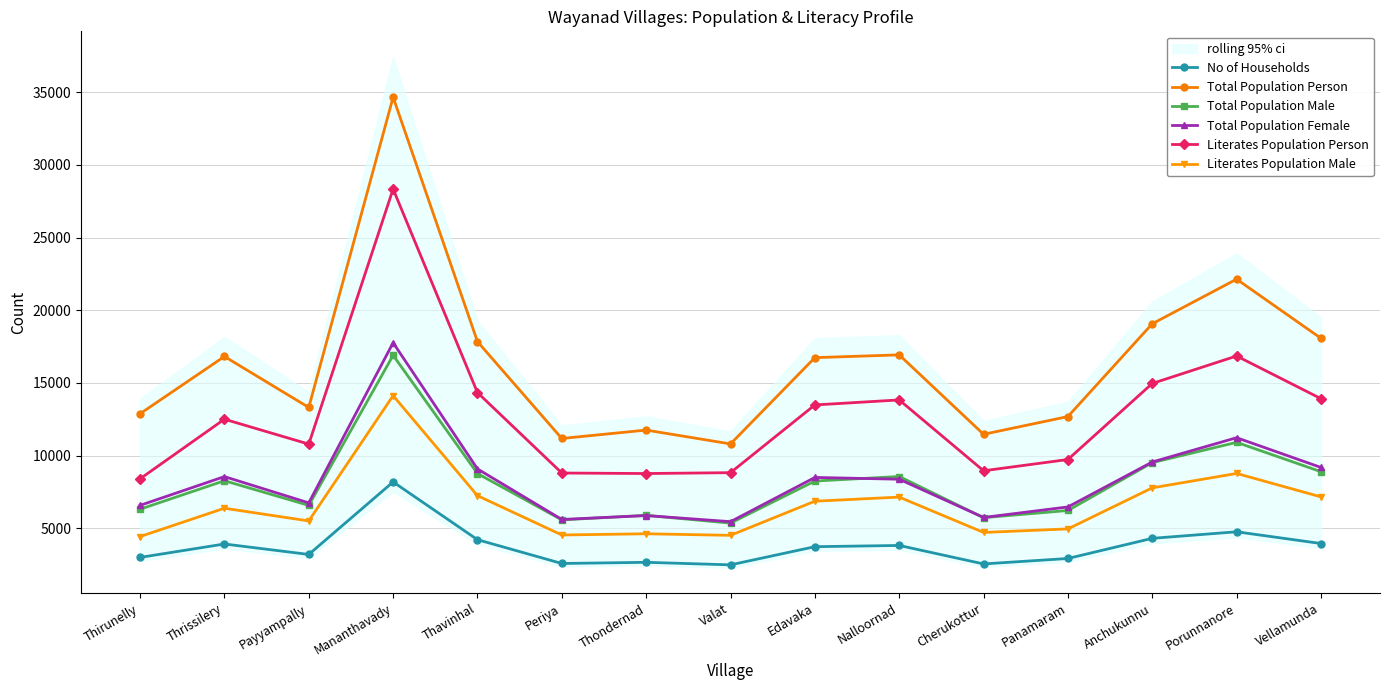

Rank the categories by Total Population Male value from highest to lowest.

Mananthavady, Porunnanore, Anchukunnu, Vellamunda, Thavinhal, Nalloornad, Thrissilery, Edavaka, Payyampally, Thirunelly, Panamaram, Thondernad, Cherukottur, Periya, Valat